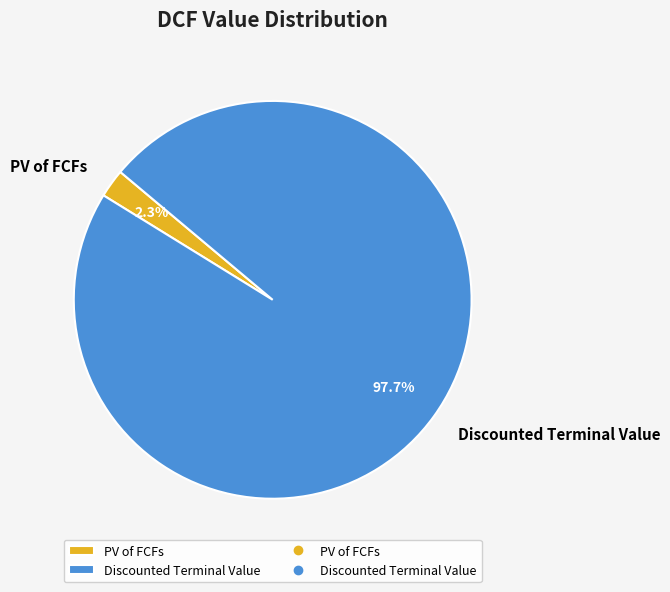

True or false: PV of FCFs accounts for 2% of the total.

True